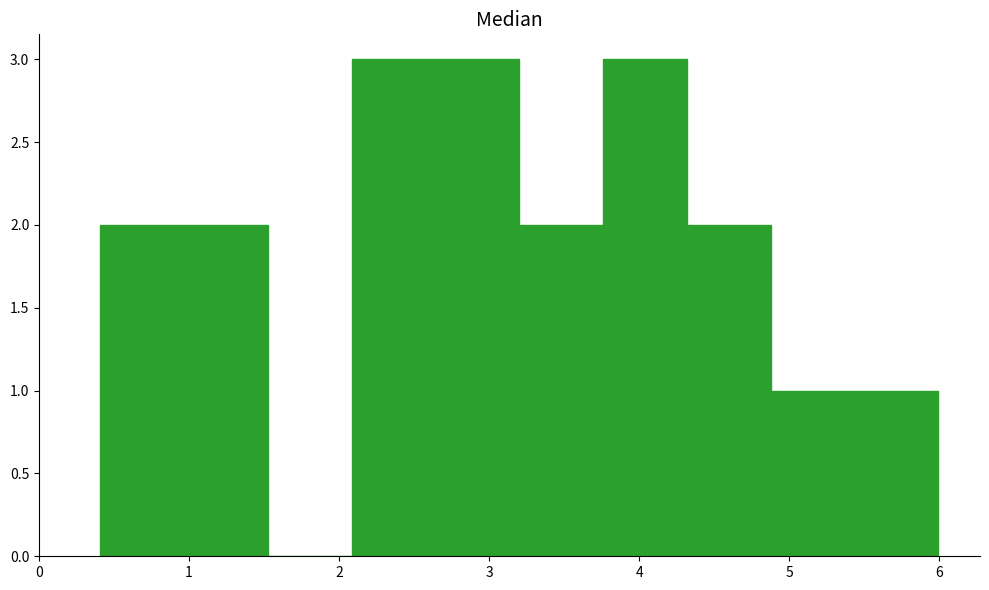

Reading left to right, list every bar in this chart as the range it spans on the x-axis followed by its height. Neither the bar edges nor the heights are printed on the chart, so give them approximately, as read against the axes.

0.4 to 1.0: 2
1.0 to 1.5: 2
1.5 to 2.1: 0
2.1 to 2.6: 3
2.6 to 3.2: 3
3.2 to 3.8: 2
3.8 to 4.3: 3
4.3 to 4.9: 2
4.9 to 5.4: 1
5.4 to 6.0: 1